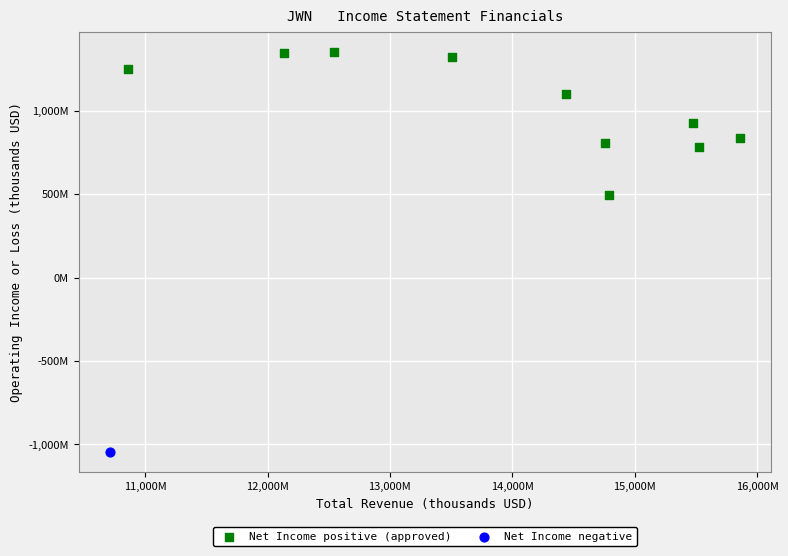

What are all the series names shown in the legend?

Net Income positive (approved), Net Income negative